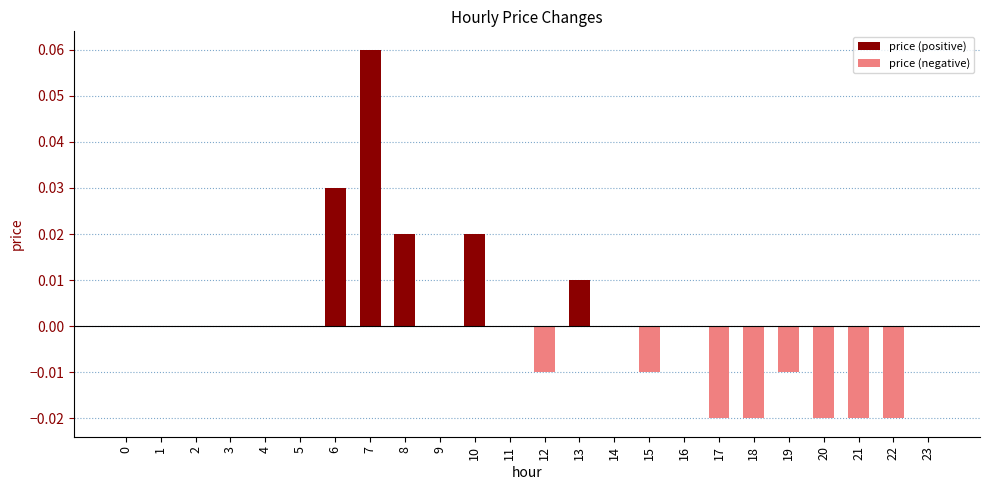

At which category does the chart reach its peak across all series?

7